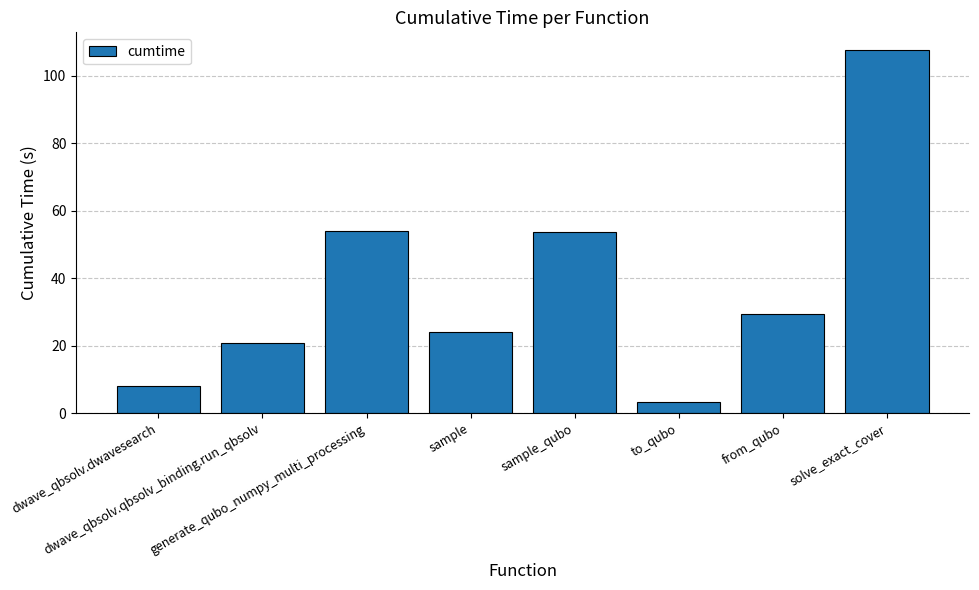

What is the label of the 8th bar from the left?

solve_exact_cover